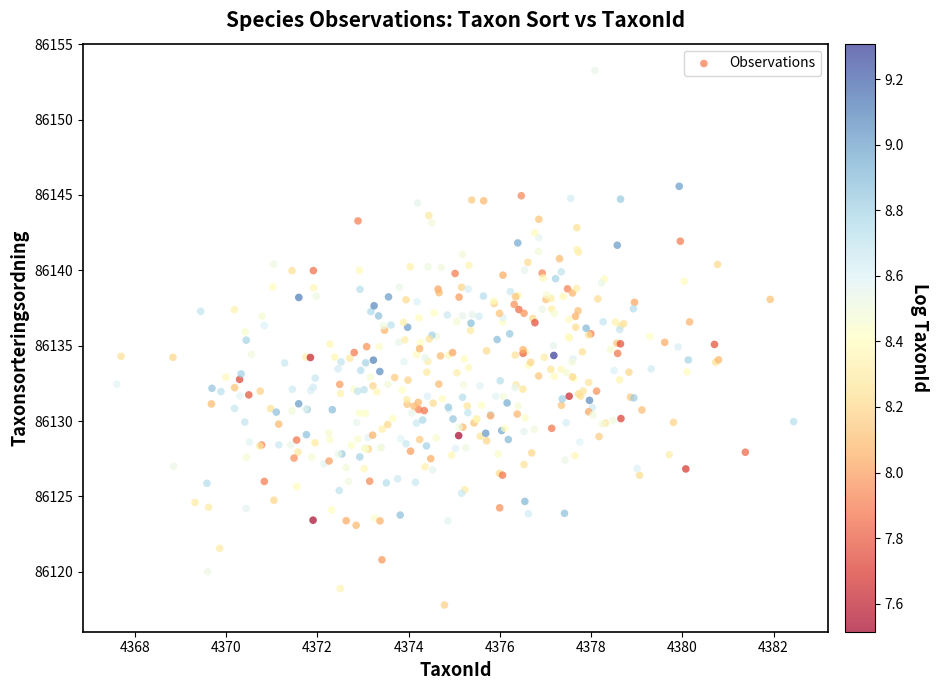

What is the range of Y values (max minus min)?

35.5